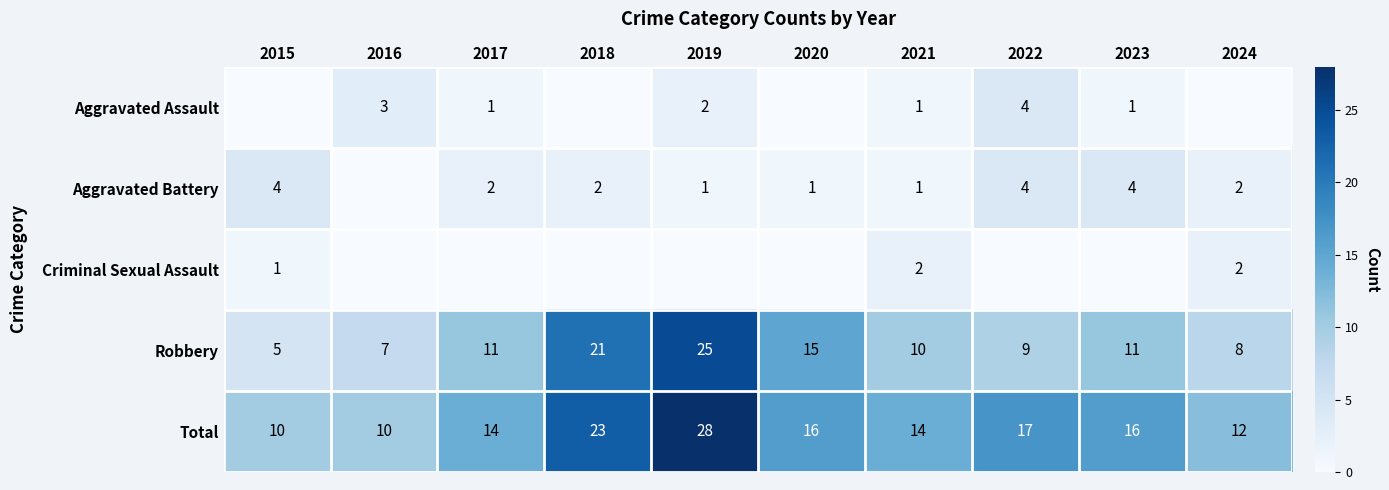

Which has a higher value, 2021 or 2019?

2019